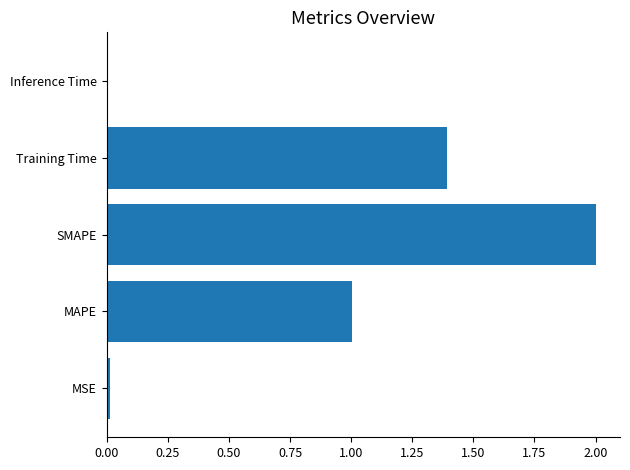

The chart shows a value of 2.3 at Training Time. True or false?

False